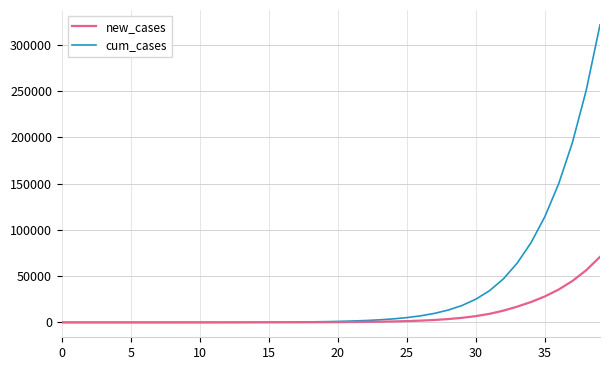

How many values in the new_cases series exceed 289?

20